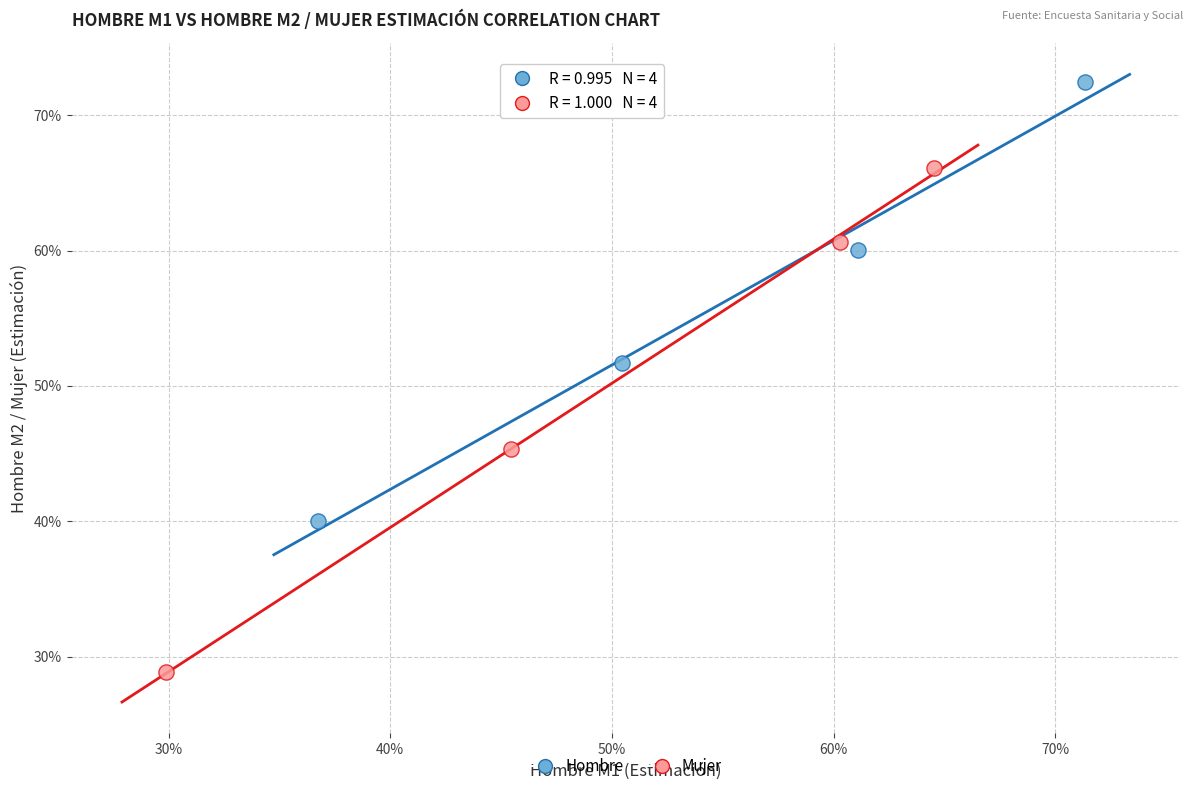

What are all the series names shown in the legend?

Hombre, Mujer